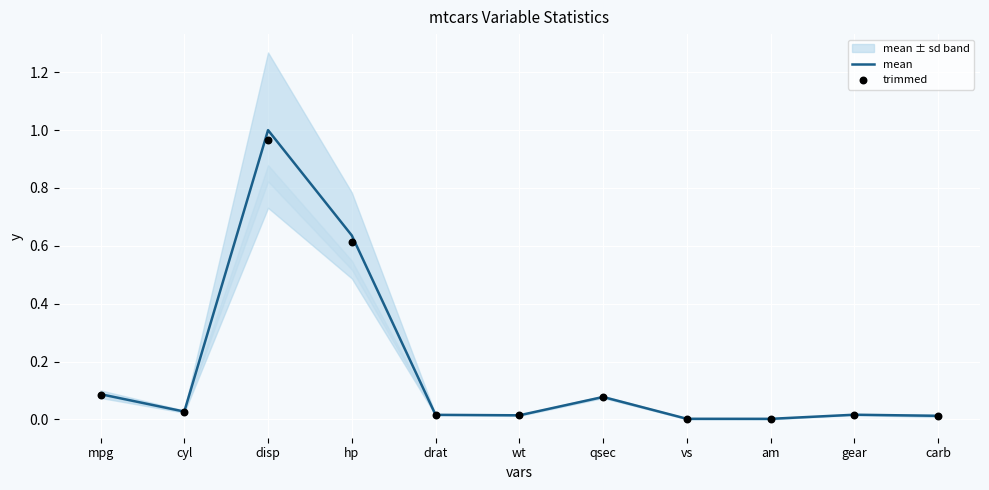

Which series has the widest spread of Y values?

mean